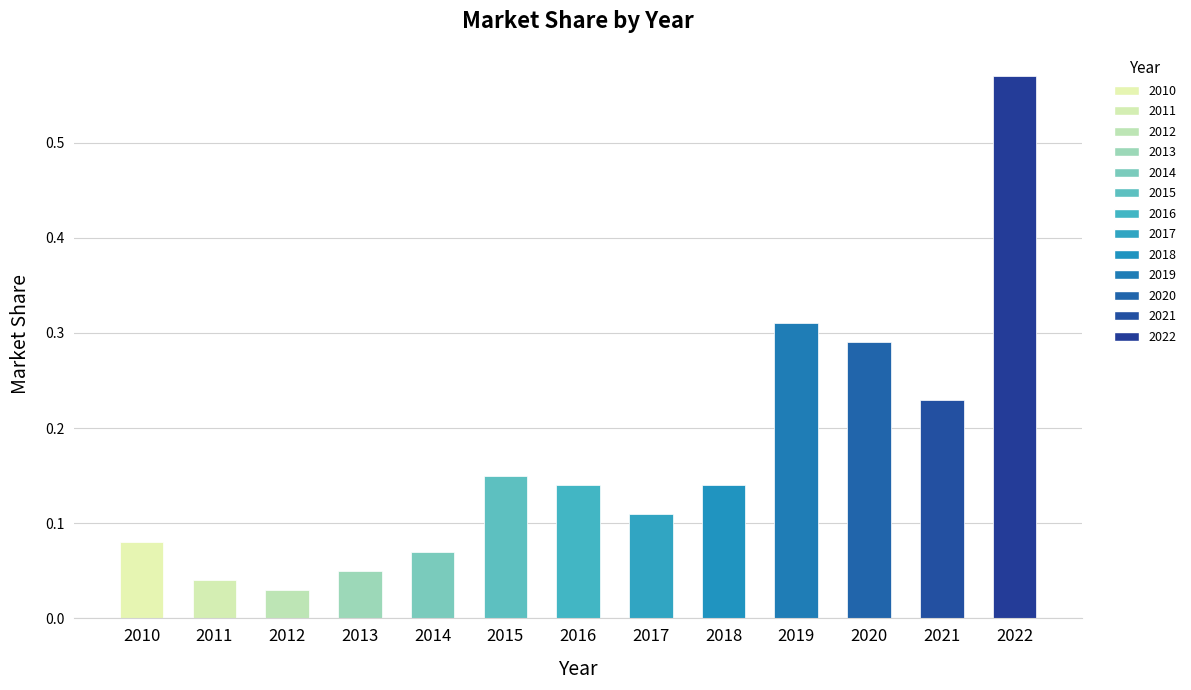

The value at 2014 is 0.0. True or false?

False